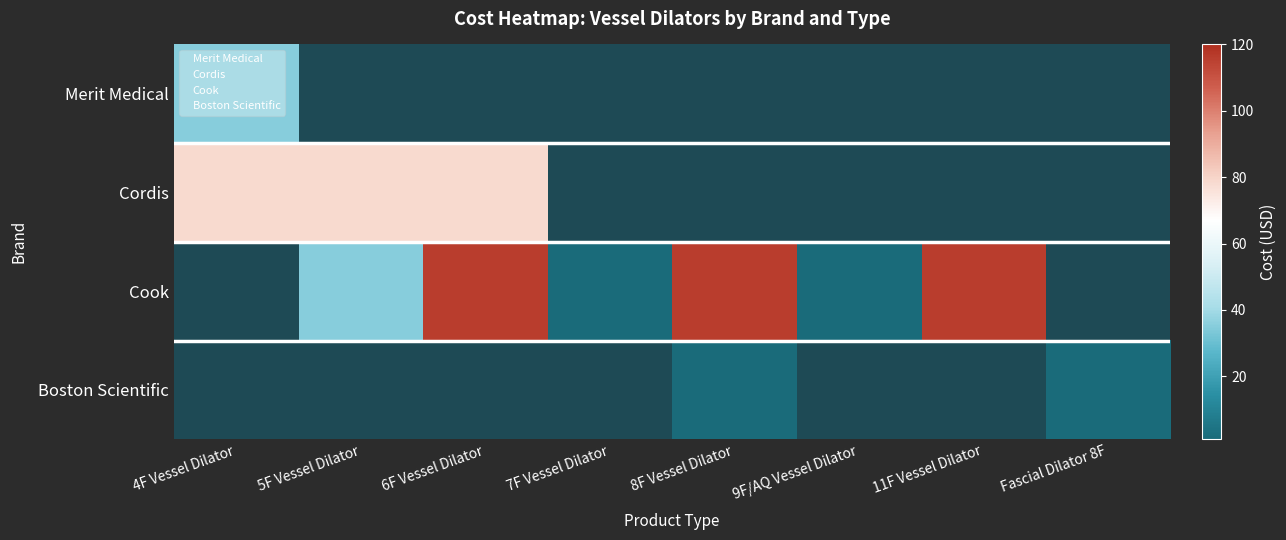

How many distinct data groups are displayed?

4